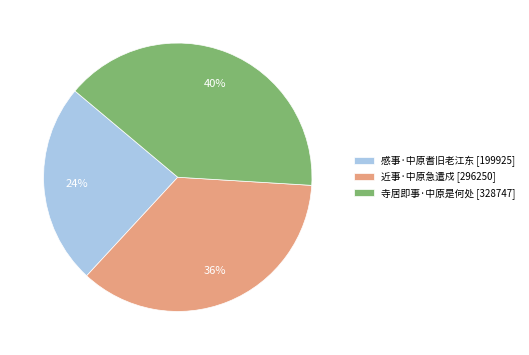

Combined, do 感事·中原耆旧老江东 and 近事·中原急遣戍 account for over 50%?

Yes